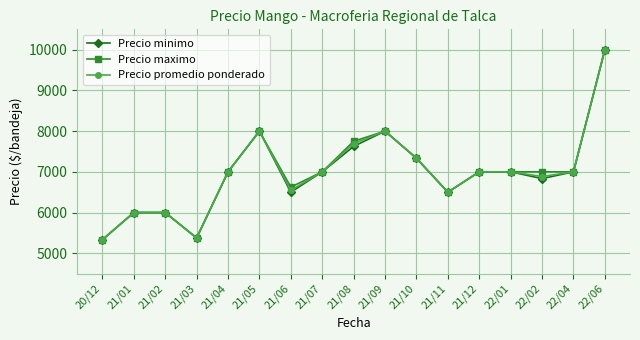

What are all the series names shown in the legend?

Precio minimo, Precio maximo, Precio promedio ponderado